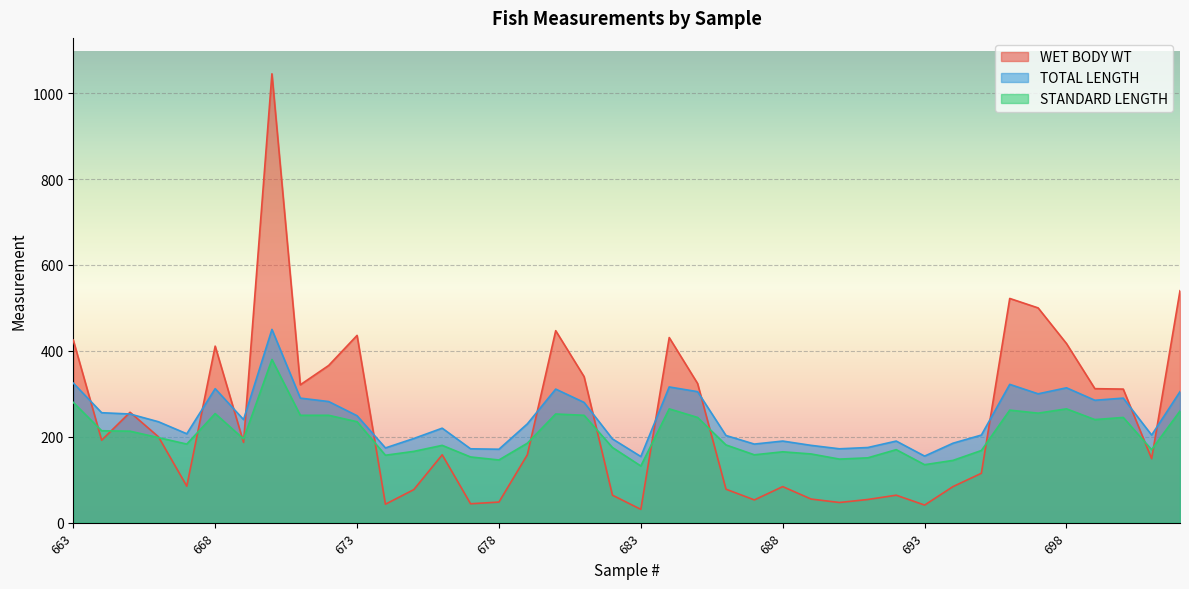

In WET BODY WT, how many points are lower than both neighbors (excluding endpoints)?

11